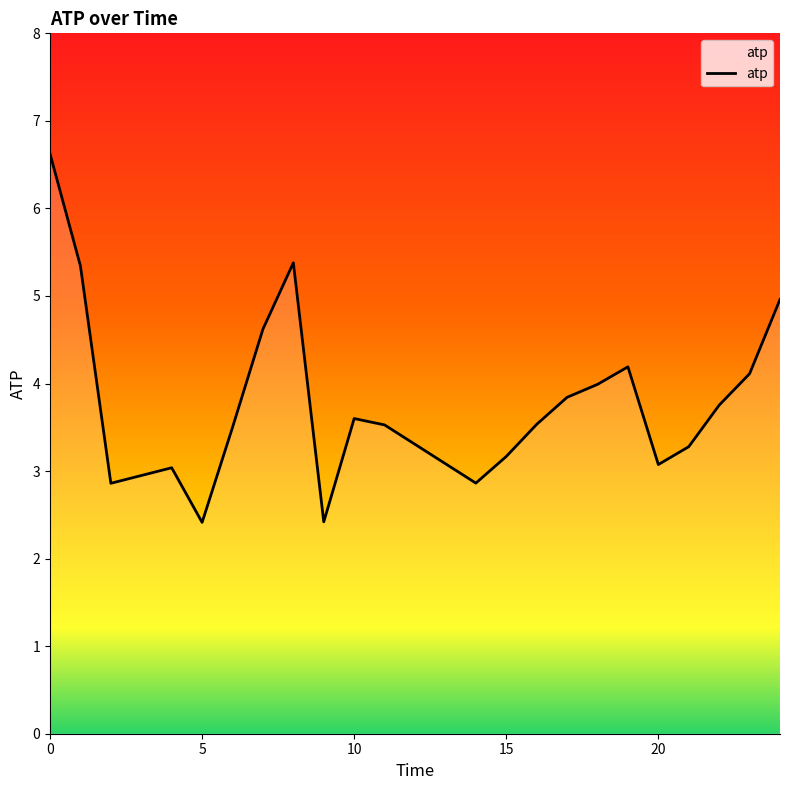

How many lines are shown in the chart?

1